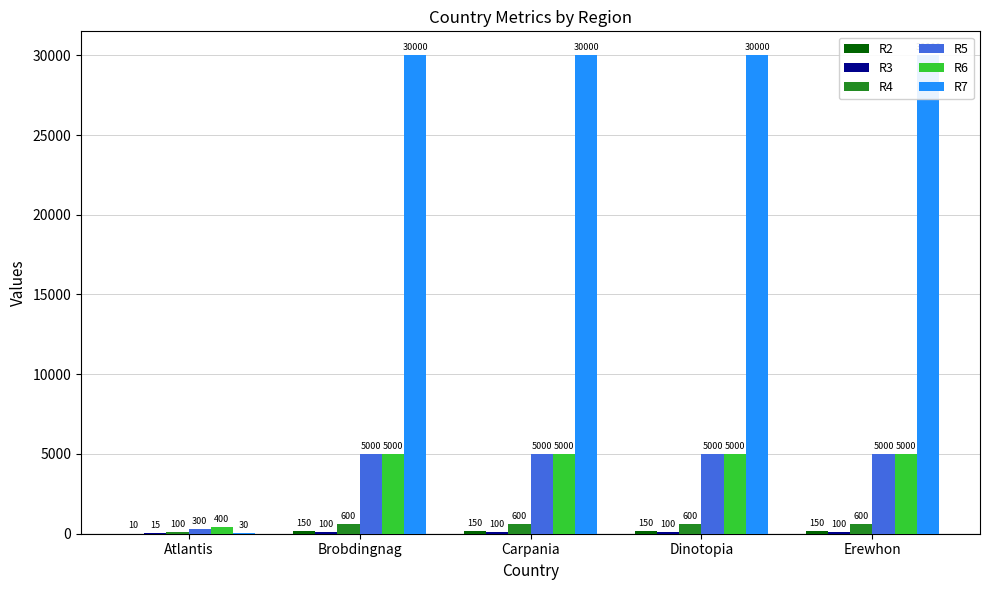

What is the spread (max minus min) of values at Dinotopia?

29900